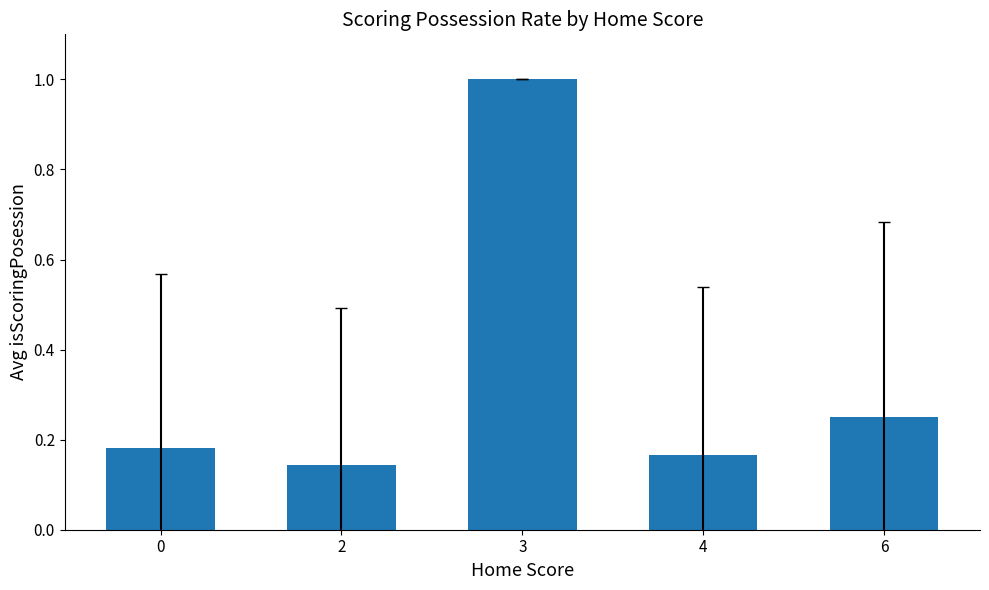

What is the maximum value shown in the chart?

1.0